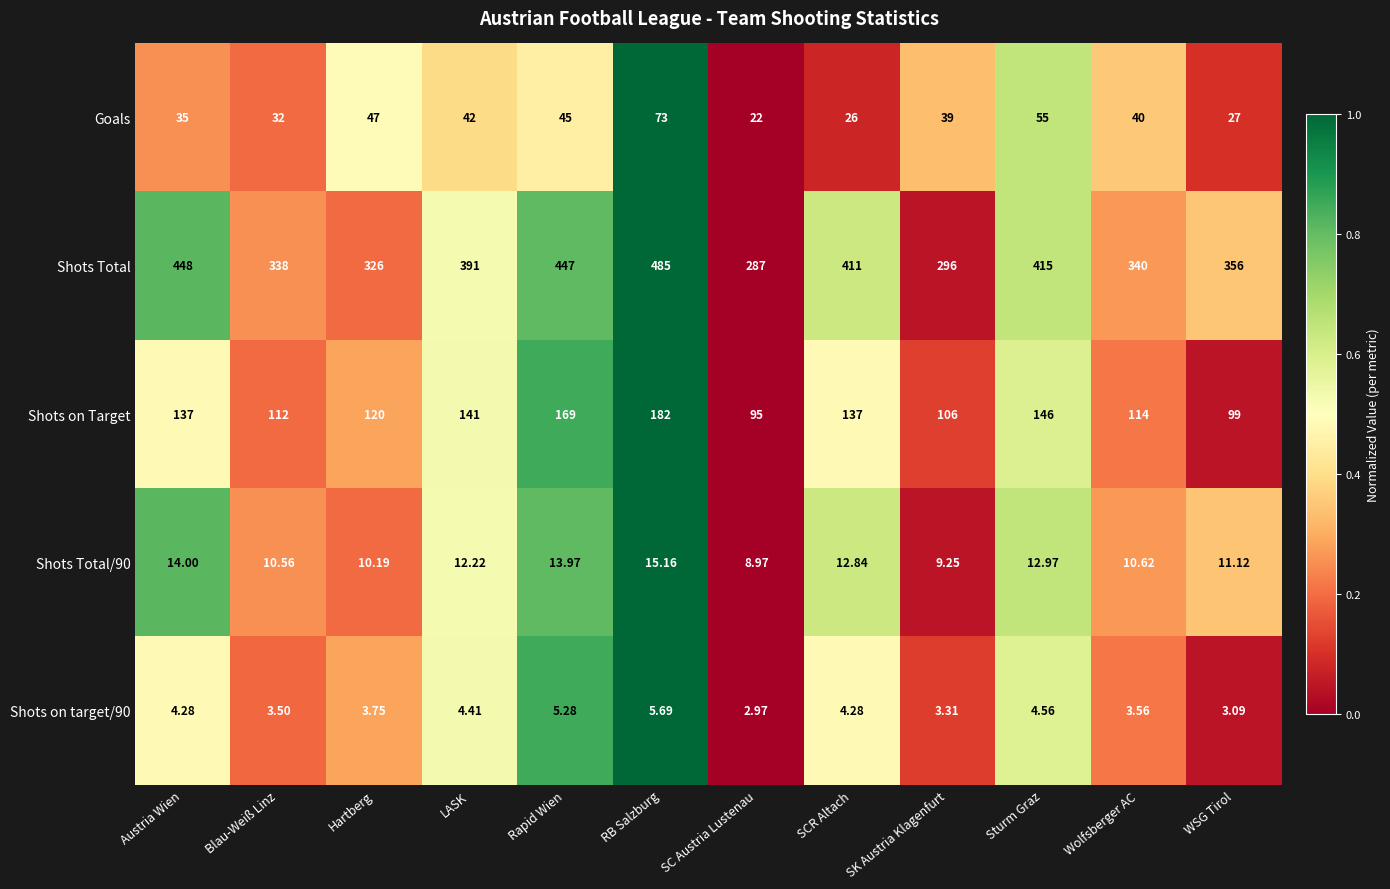

Which series has the largest total across all categories?

Shots Total